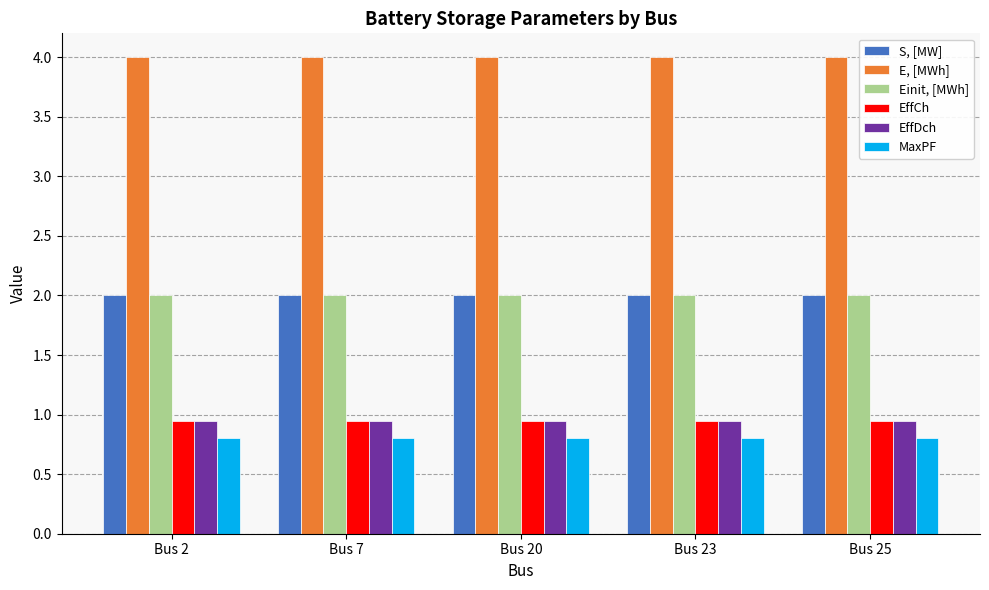

True or false: E, [MWh] has a value of 4.0 at Bus 7.

True